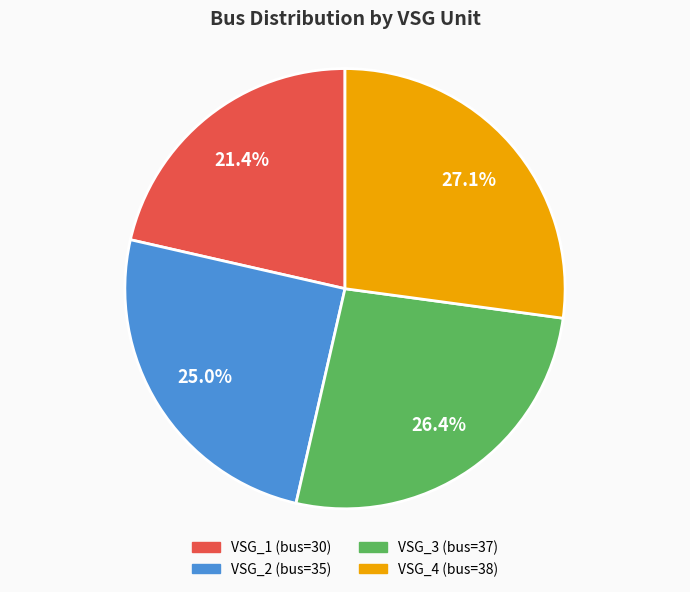

Count the number of slices in the pie.

4